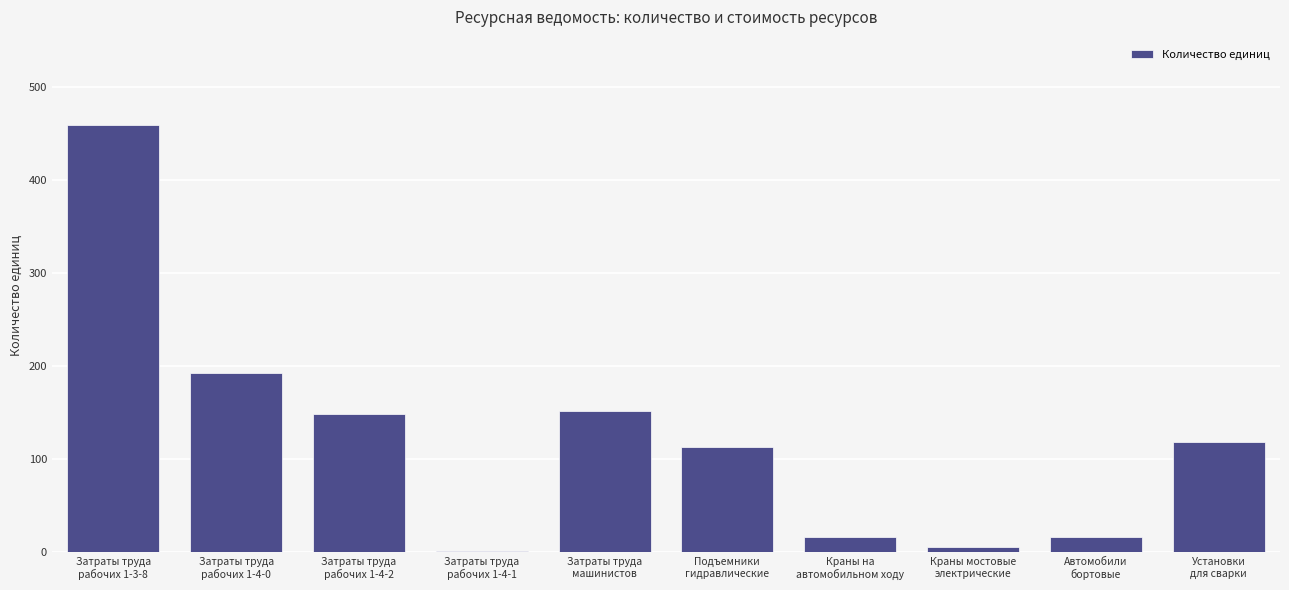

What is the maximum value shown in the chart?

459.0